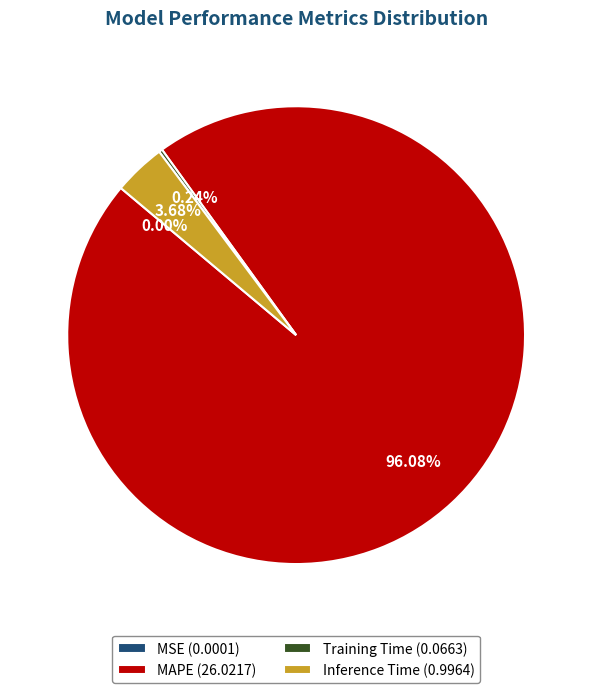

To the nearest percent, what is the difference between the largest and smallest slice percentages?

96%